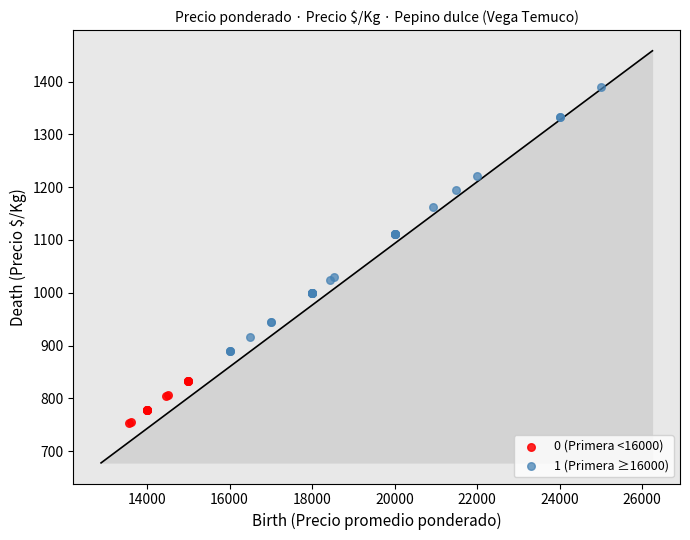

Which series reaches the minimum Y coordinate?

0 (Primera <16000)